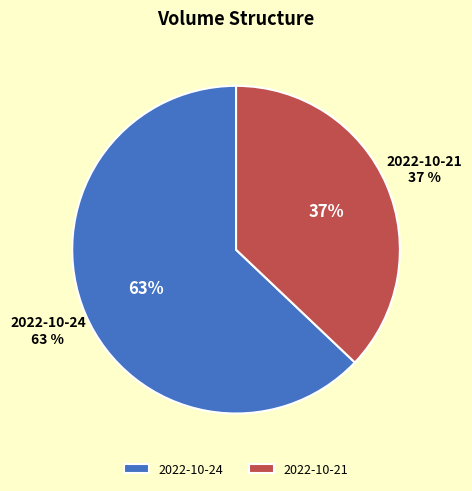

Count the number of slices in the pie.

2